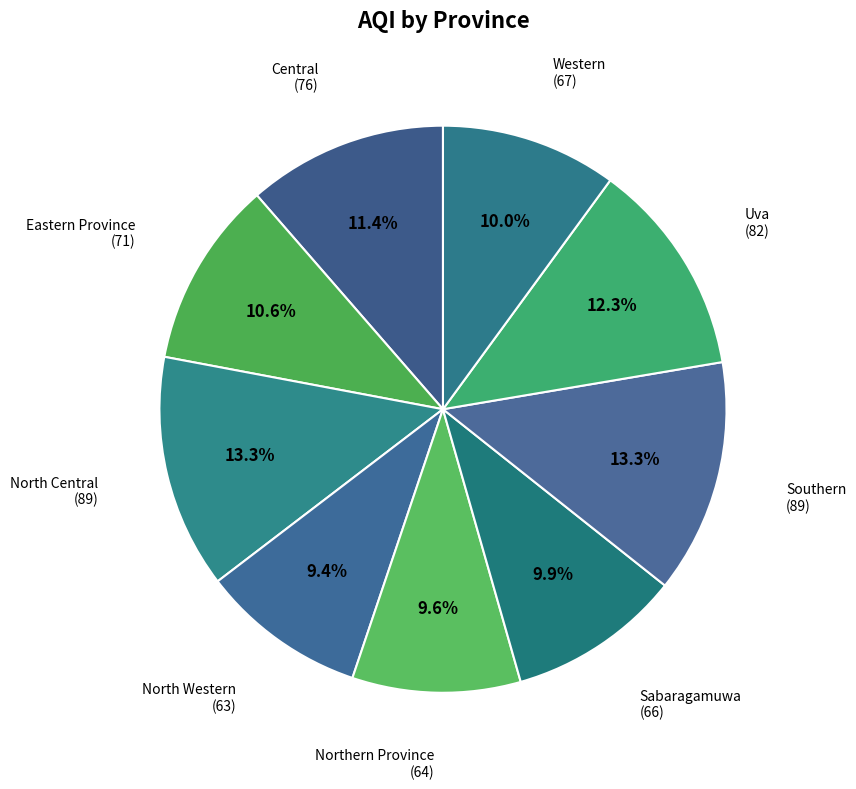

Is it true that Southern is 20% of the pie?

False